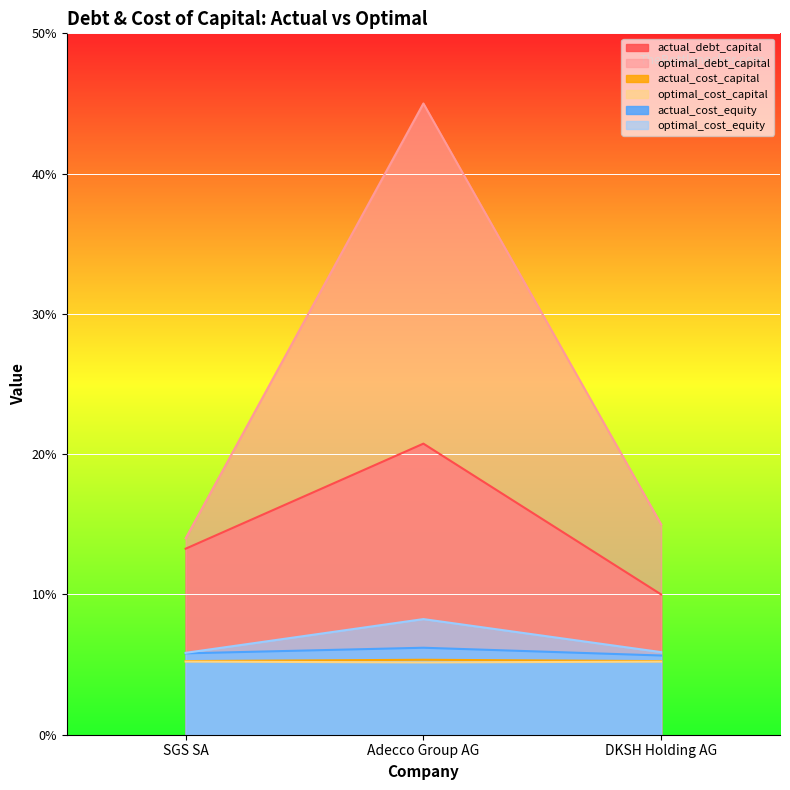

Is it true that optimal_debt_capital equals 0.1 at SGS SA?

False